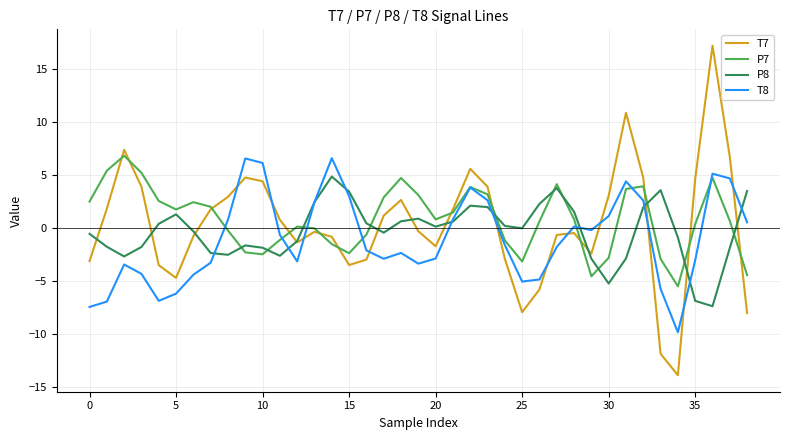

List the series in order of their overall mean, highest first.

P7, T7, P8, T8